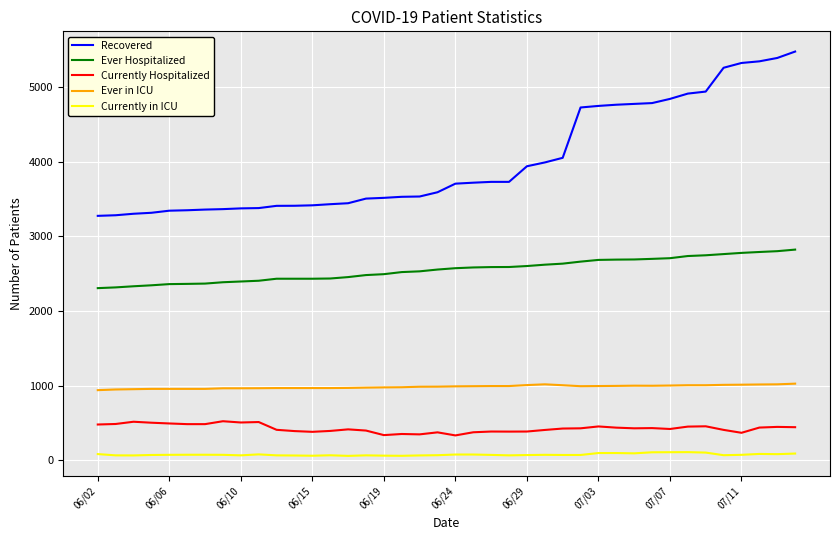

Which series has the largest total across all categories?

Recovered